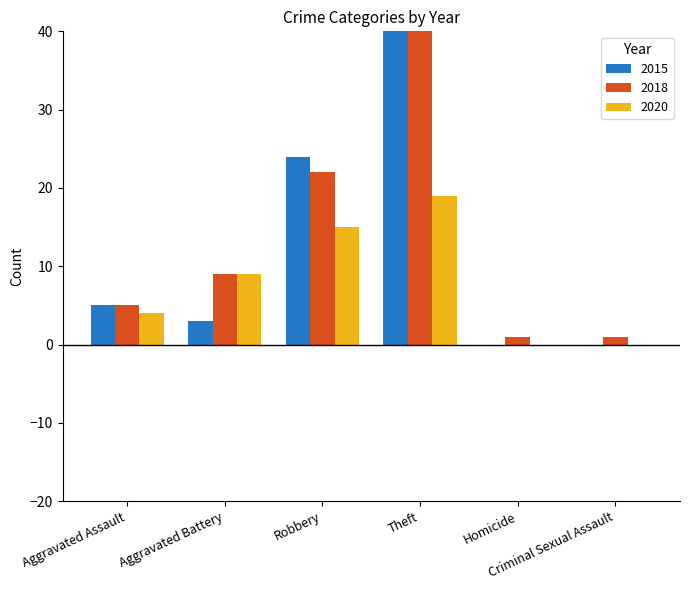

Where is 2020 nearest to the value 9?

Aggravated Battery